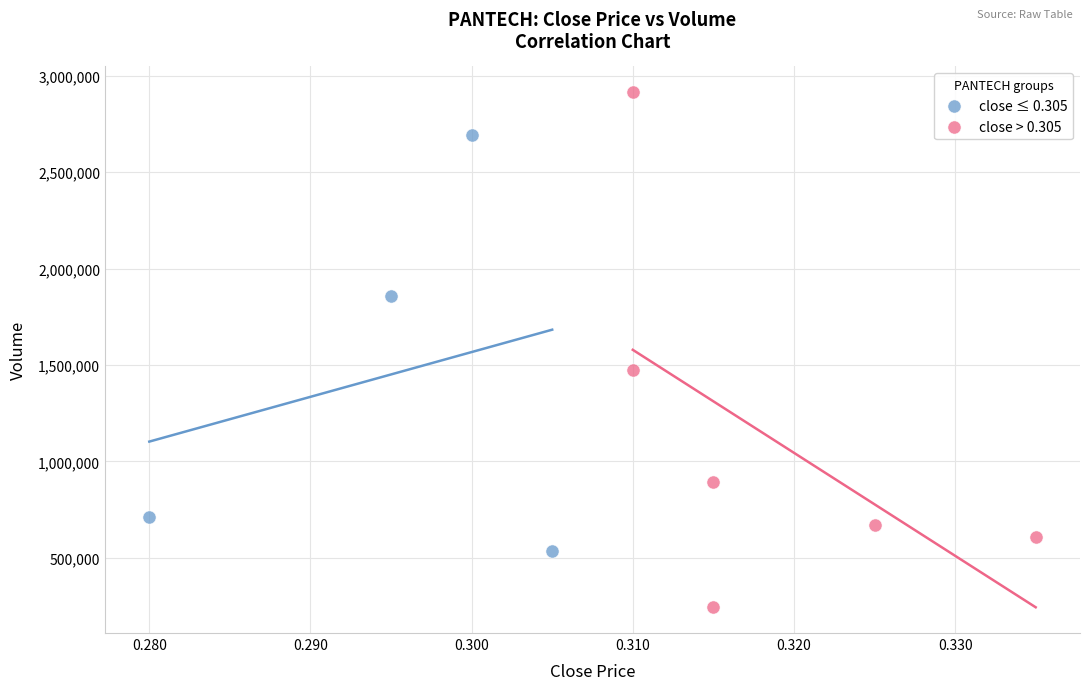

Which series contains the lowest Y value?

close > 0.305